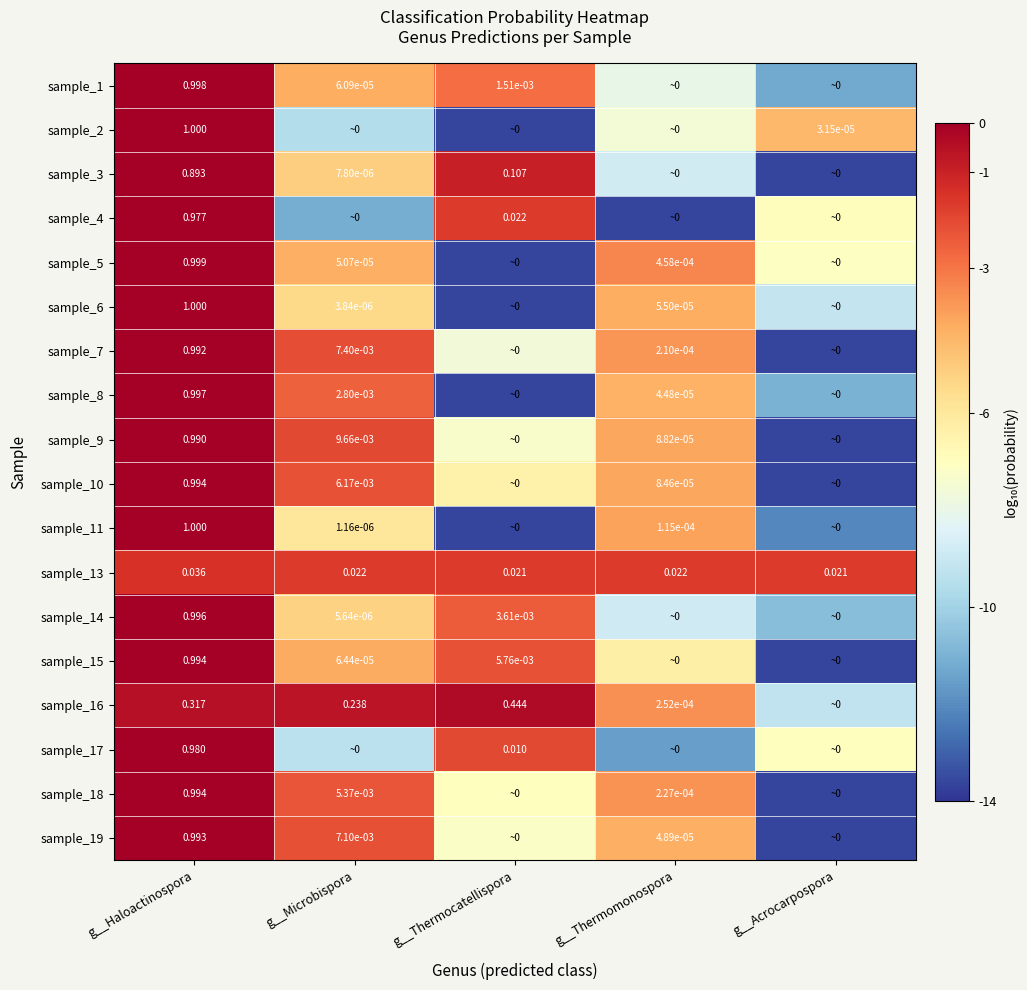

At which label does sample_10 first exceed -4?

g__Haloactinospora